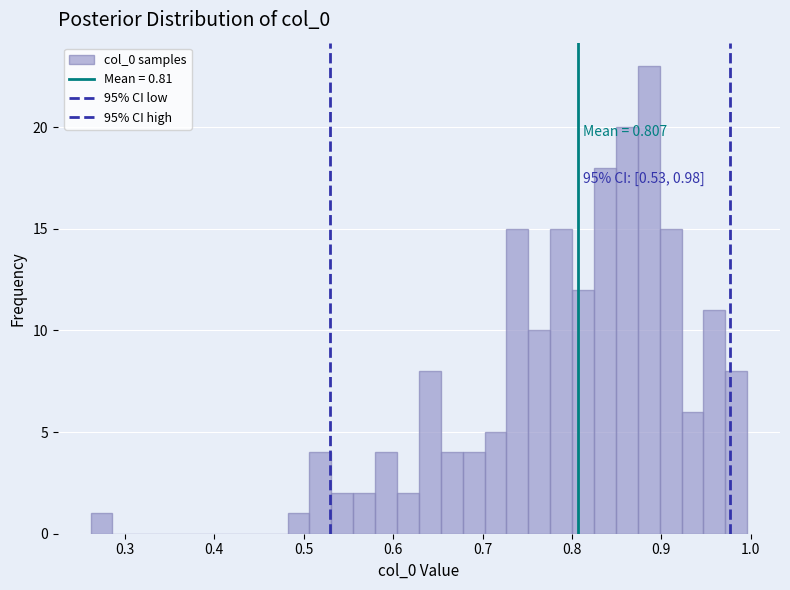

Around what value on the x-axis is the tallest bar? Give the approximate position of its centre, as read against the axis.

0.89